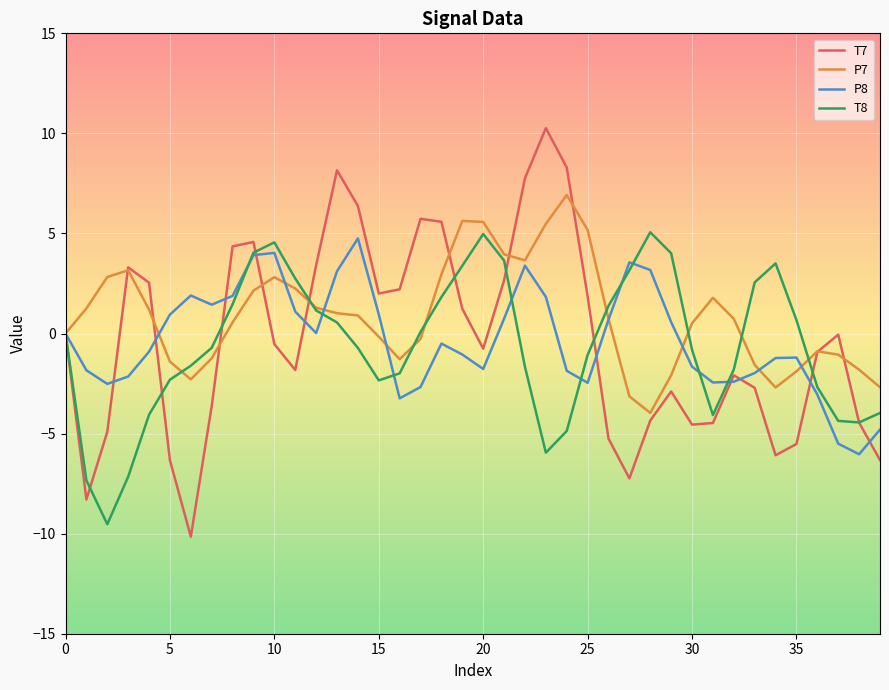

Does the chart have visible grid lines?

Yes